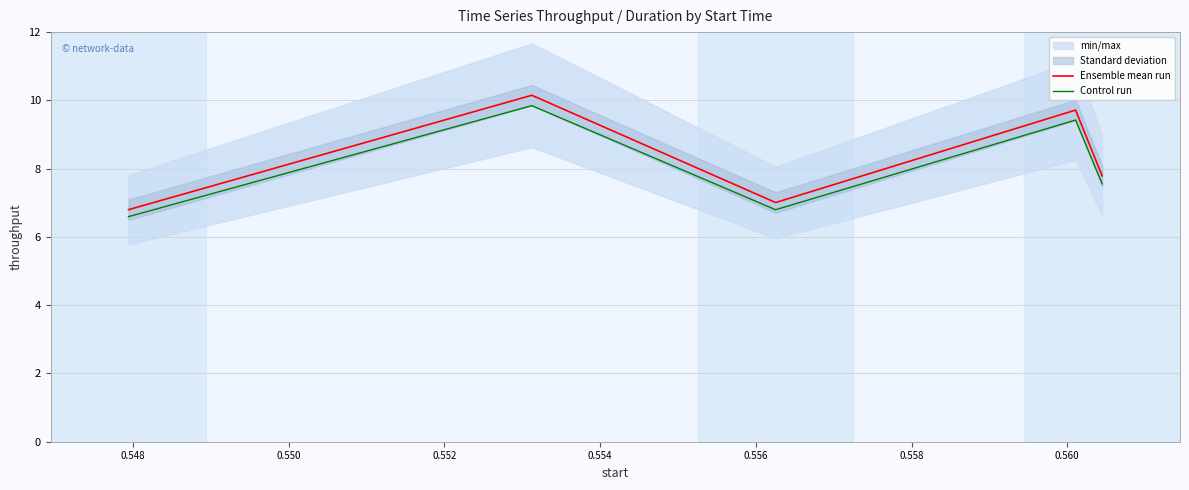

What is the minimum value for Control run?

6.6